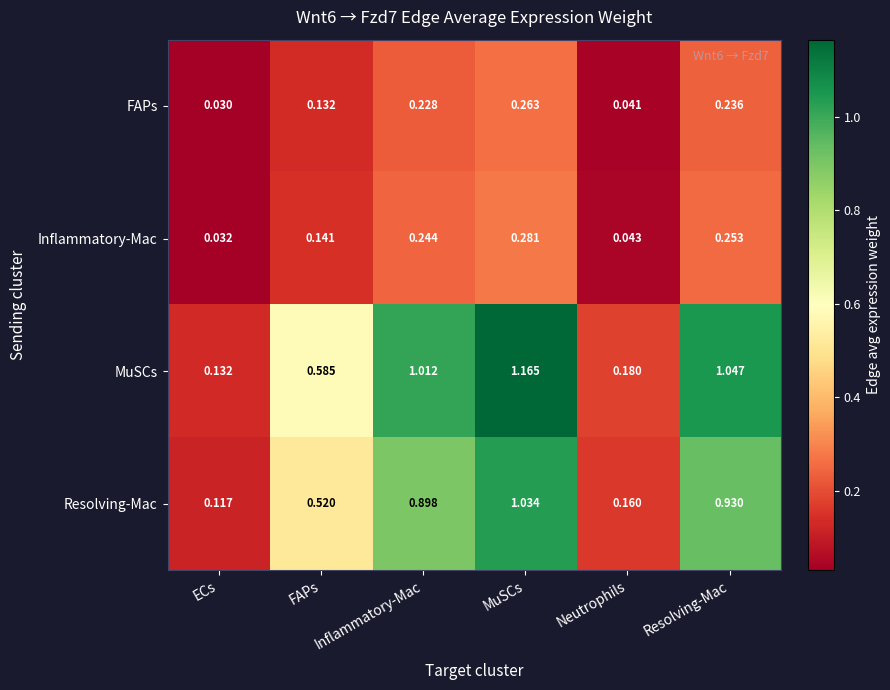

At how many categories does at least one series exceed 0?

6